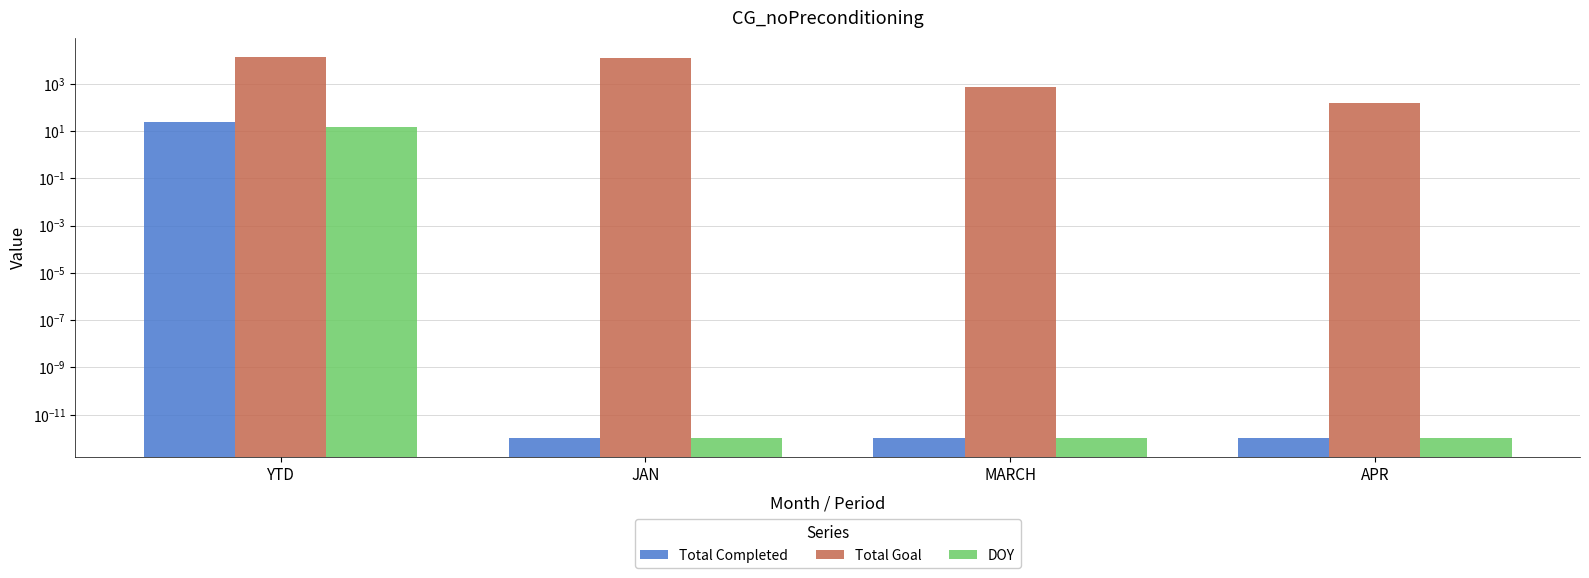

Between MARCH and JAN, which is larger?

MARCH